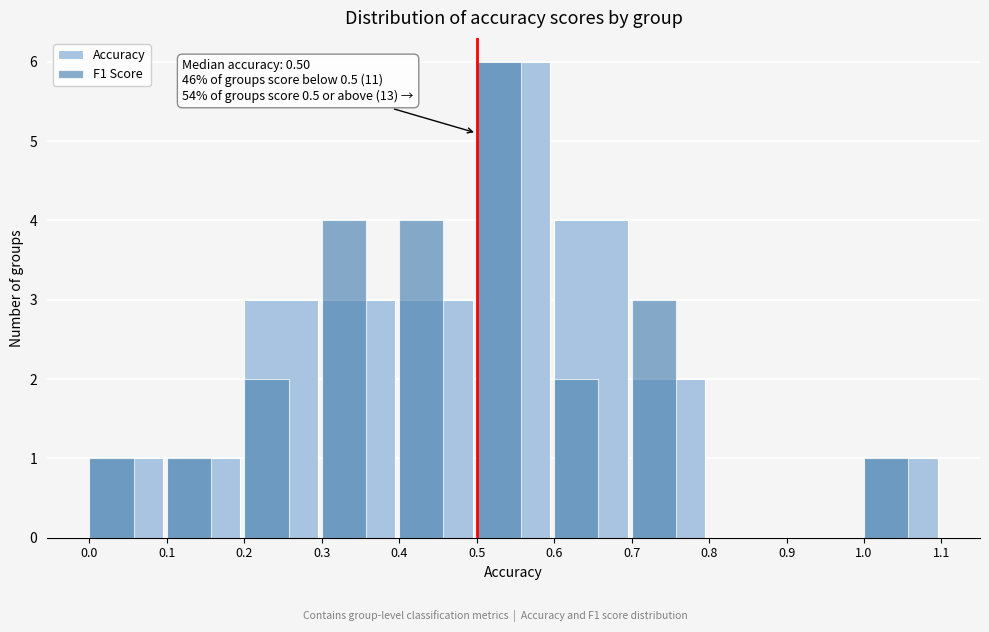

Reading left to right, what are all the values shown in this chart?

Accuracy: 0.0=1	0.1=1	0.2=3	0.3=3	0.4=3	0.5=6	0.6=4	0.7=2	0.8=0	0.9=0	1.0=1
F1 Score: 0.0=1	0.1=1	0.2=2	0.3=4	0.4=4	0.5=6	0.6=2	0.7=3	0.8=0	0.9=0	1.0=1